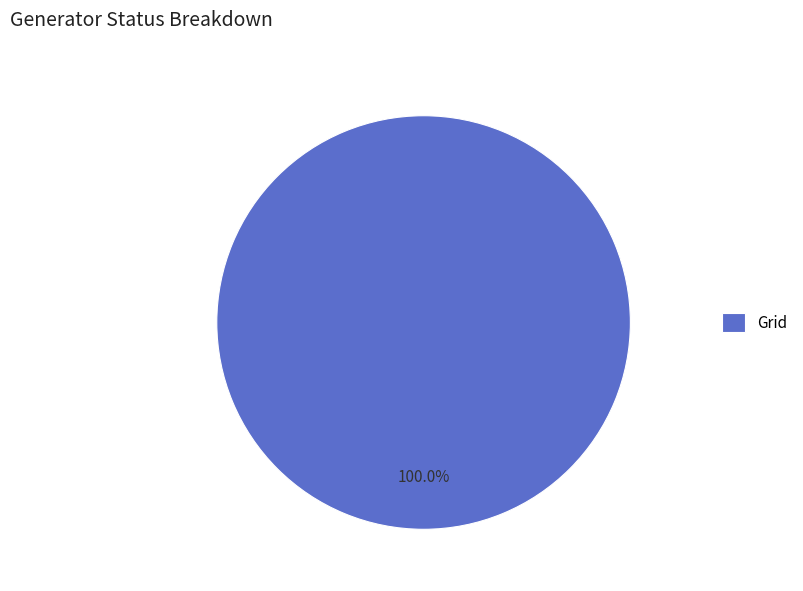

Count the number of slices in the pie.

1